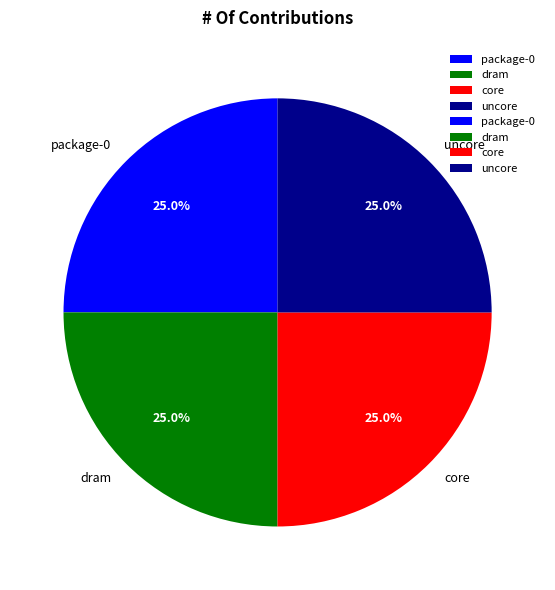

Combined, what portion of the pie is uncore and dram?

50.0%